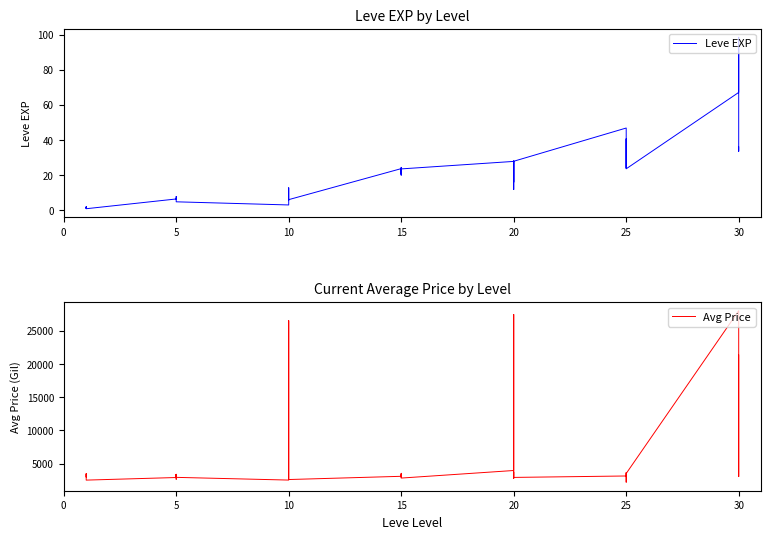

True or false: Leve EXP and Avg Price intersect in this chart.

False